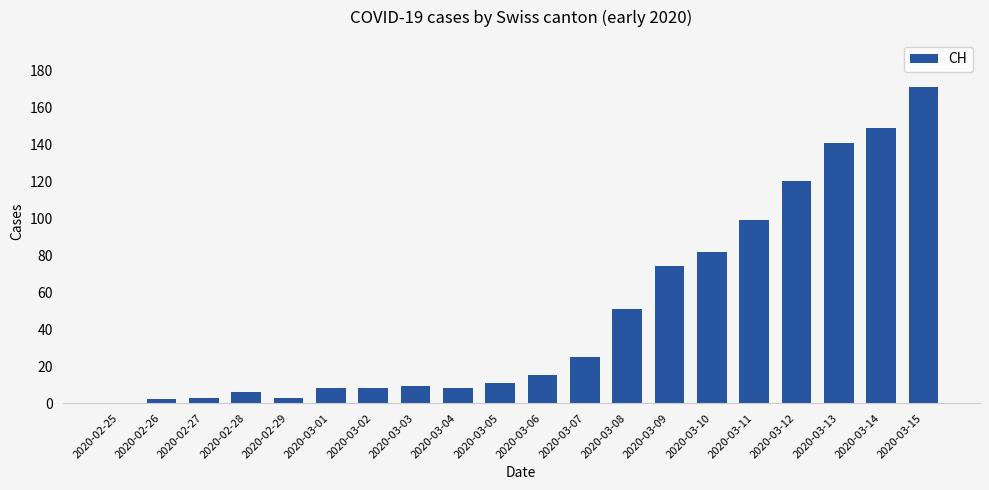

What is the average value?

49